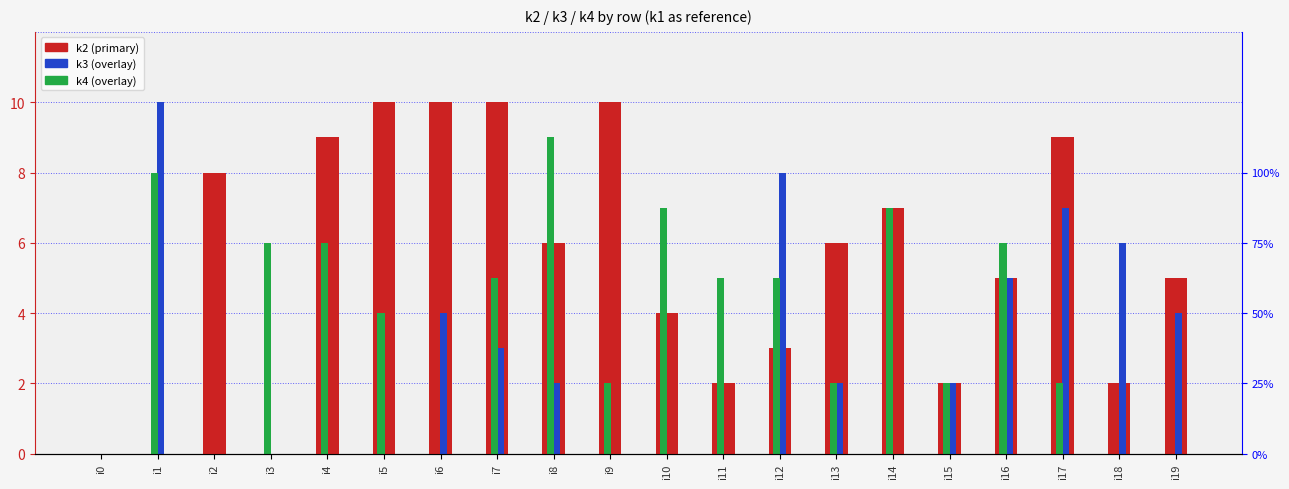

How many k4 values are between 2 and 6?

11